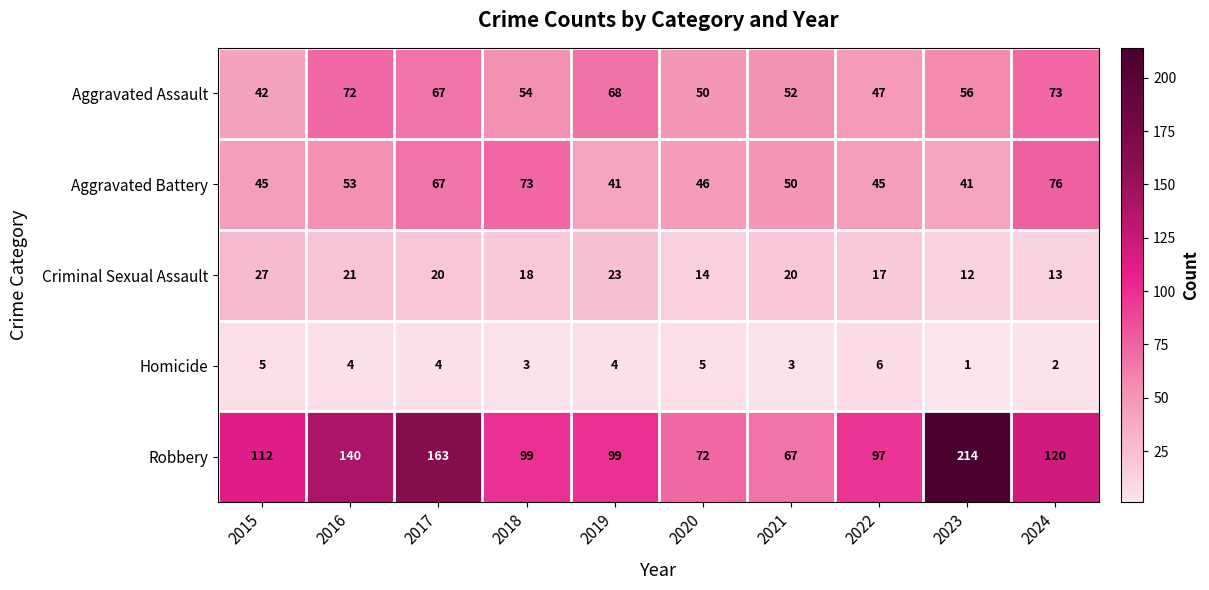

What is the difference between the Aggravated Assault values at 2023 and 2020?

6